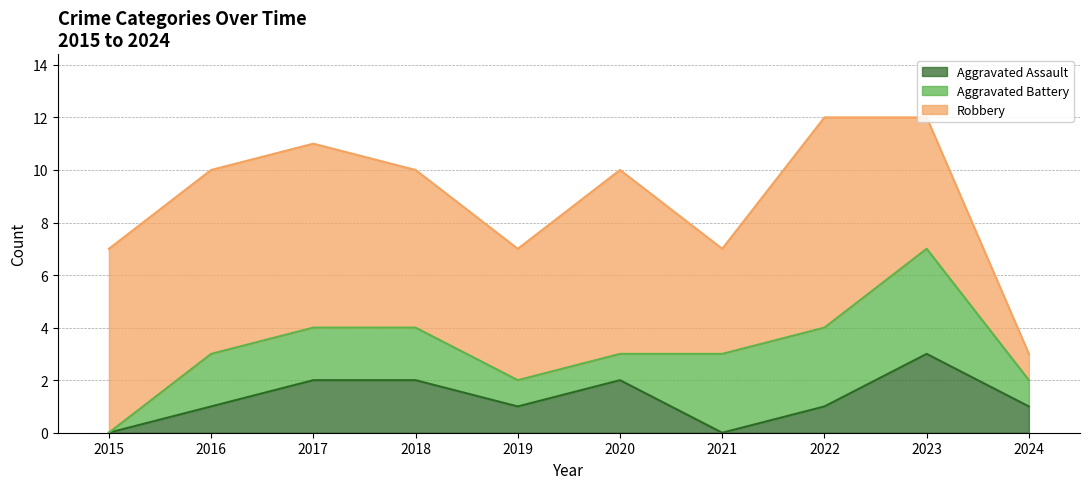

How many data points in Aggravated Battery are less than 2?

4